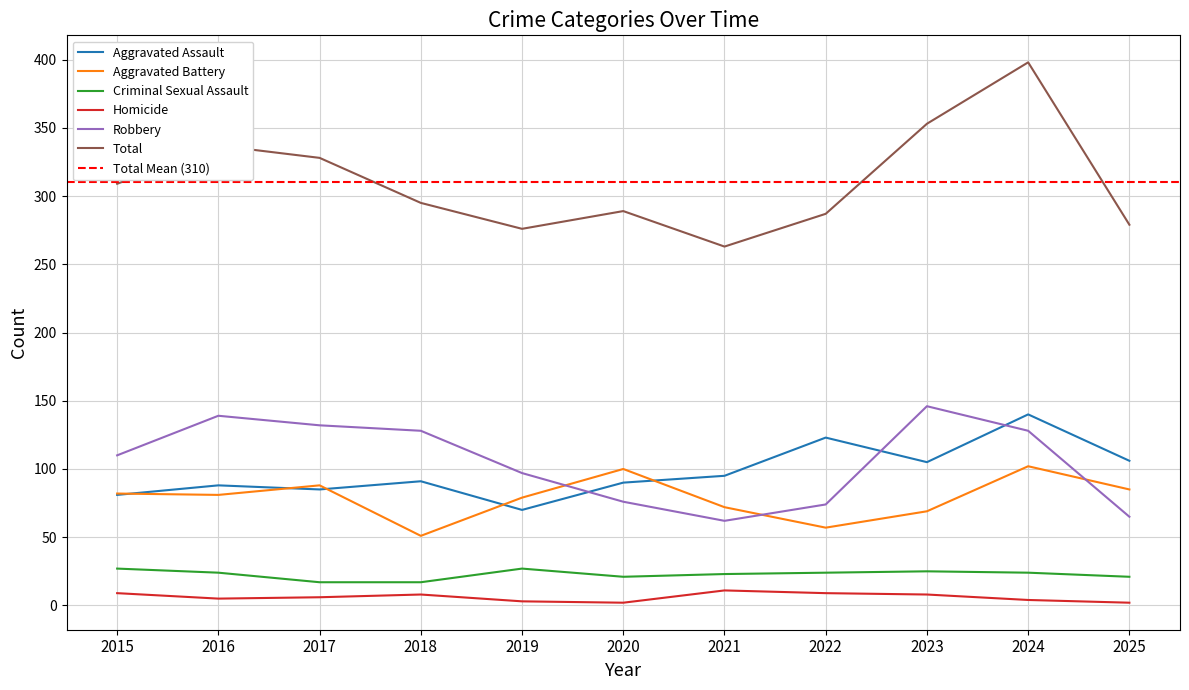

Does the chart have visible grid lines?

Yes